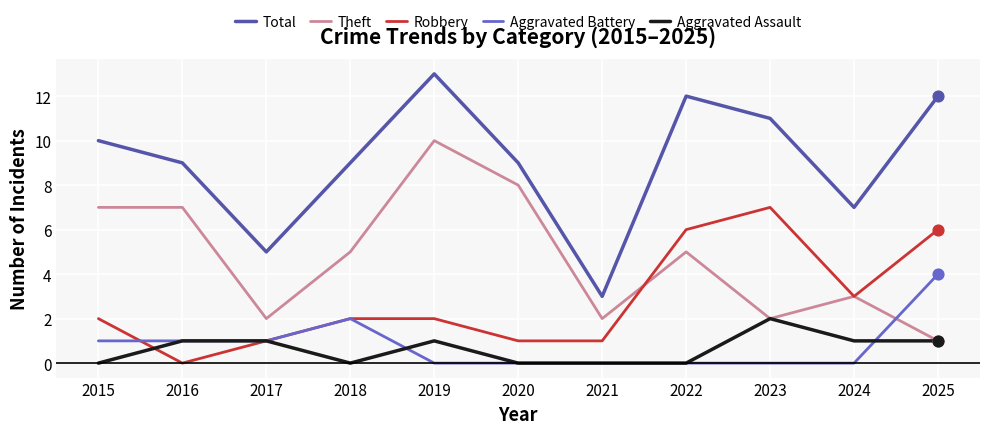

Which series has the largest range (max minus min)?

Total